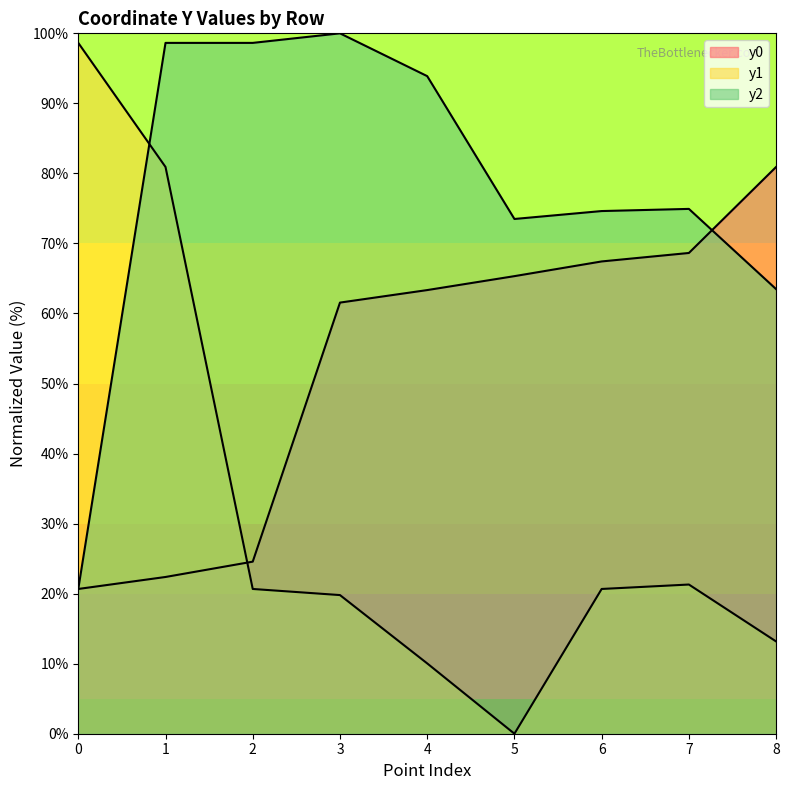

Which series has the largest total across all categories?

y2